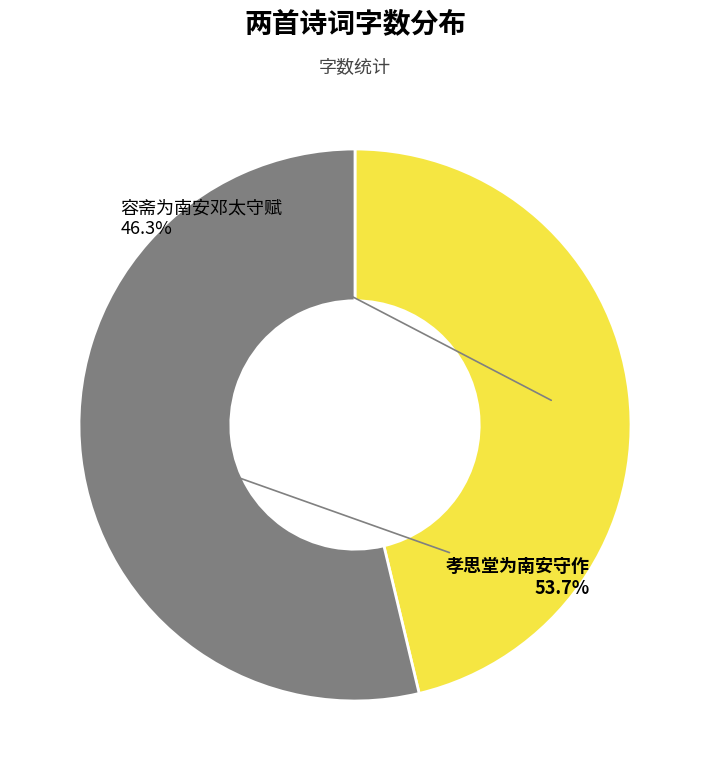

What is the ratio of the value at 容斋为南安邓太守赋 to the value at 孝思堂为南安守作?

0.9